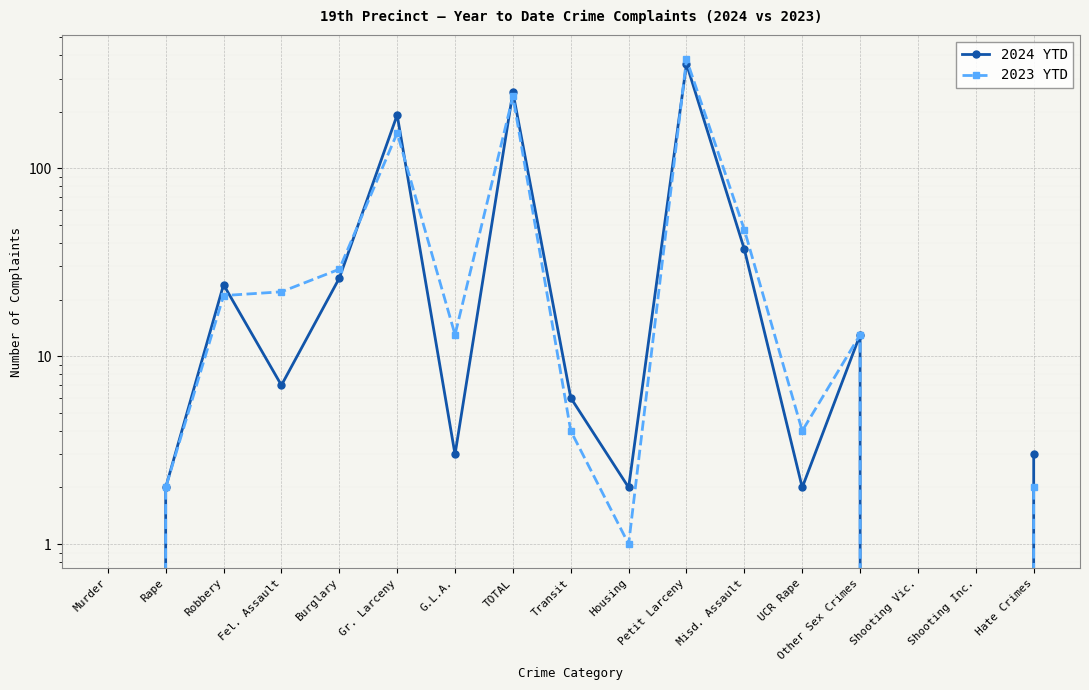

Where do 2023 YTD and 2024 YTD first cross each other?

Robbery and Fel. Assault